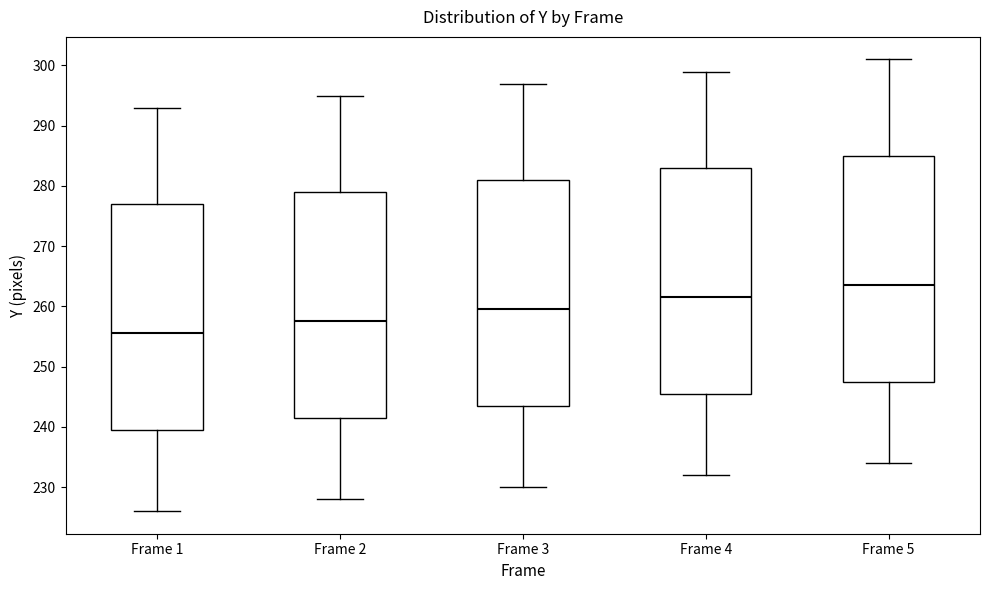

Where does the upper whisker of the box for Frame 5 end on the y-axis? The values are not printed on the chart, so give them approximately, as read against the axis.

301